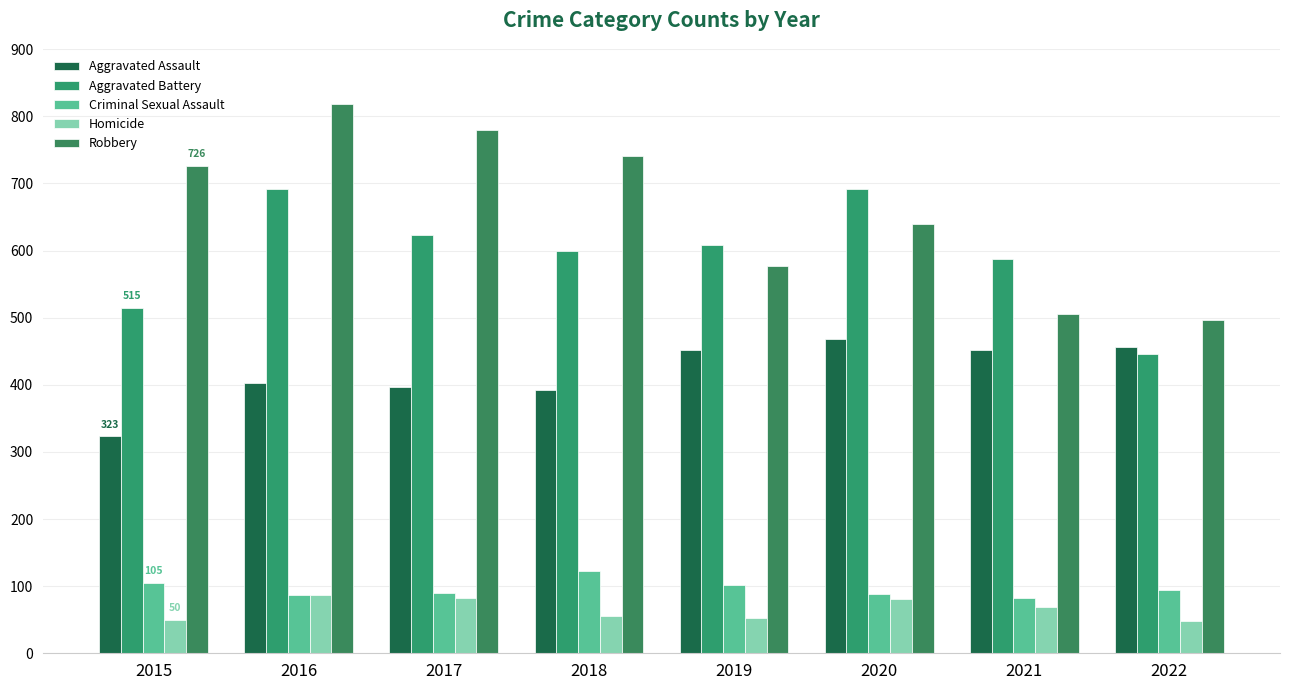

At 2021, list the series in order from largest to smallest.

Aggravated Battery, Robbery, Aggravated Assault, Criminal Sexual Assault, Homicide